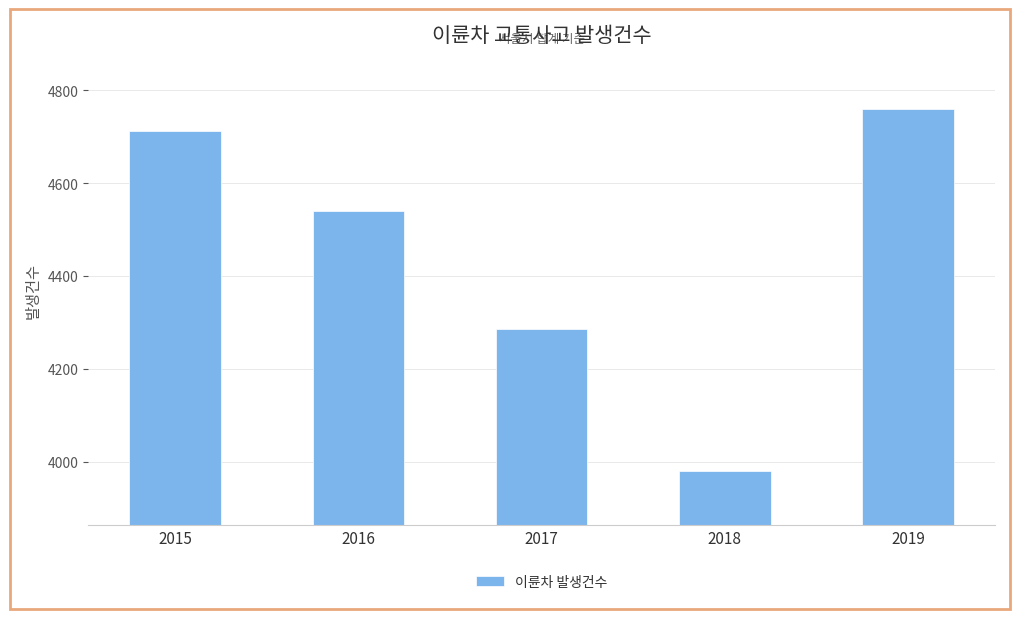

Approximately how many times larger is the value at 2015 compared to 2018?

1.2